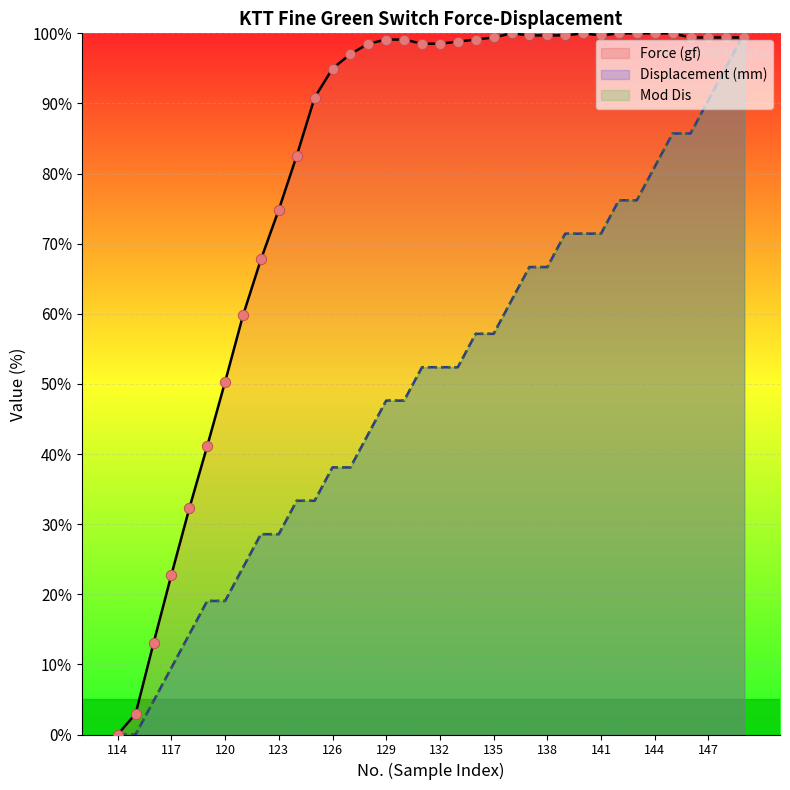

What are all the series names shown in the legend?

Force (gf), Displacement (mm), Mod Dis